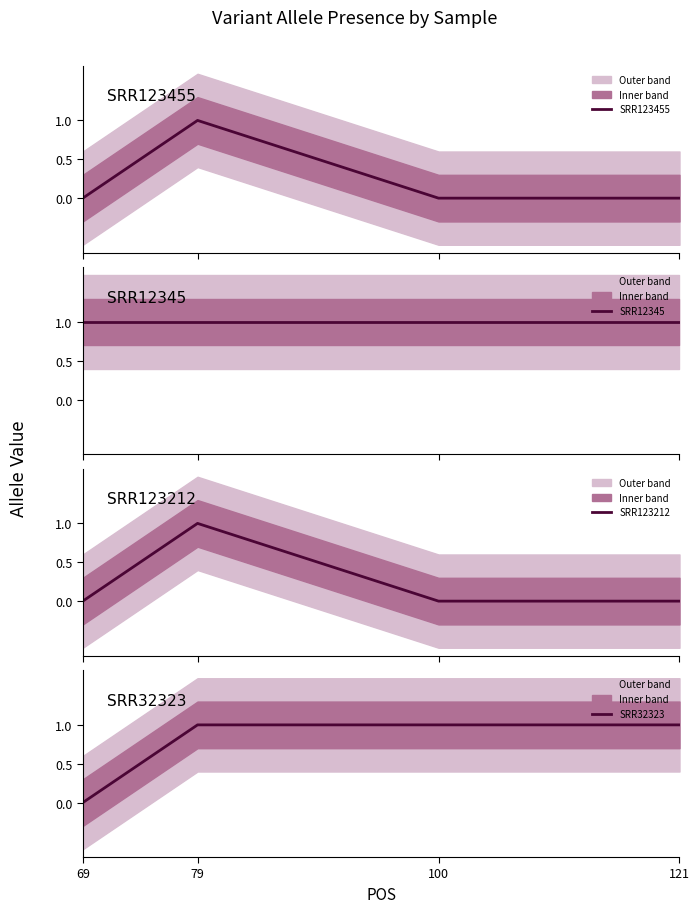

Is it true that SRR12345 equals 1 at 69?

True